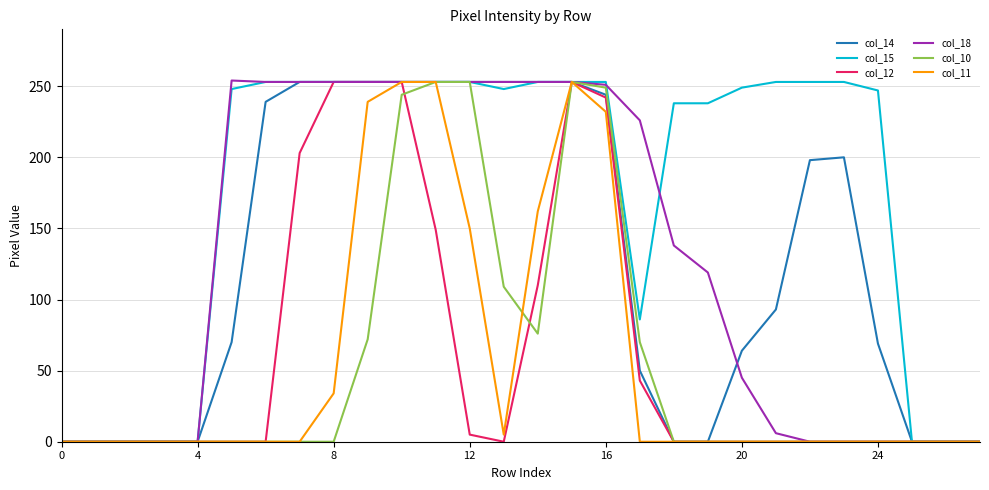

What is the maximum value for col_14?

253